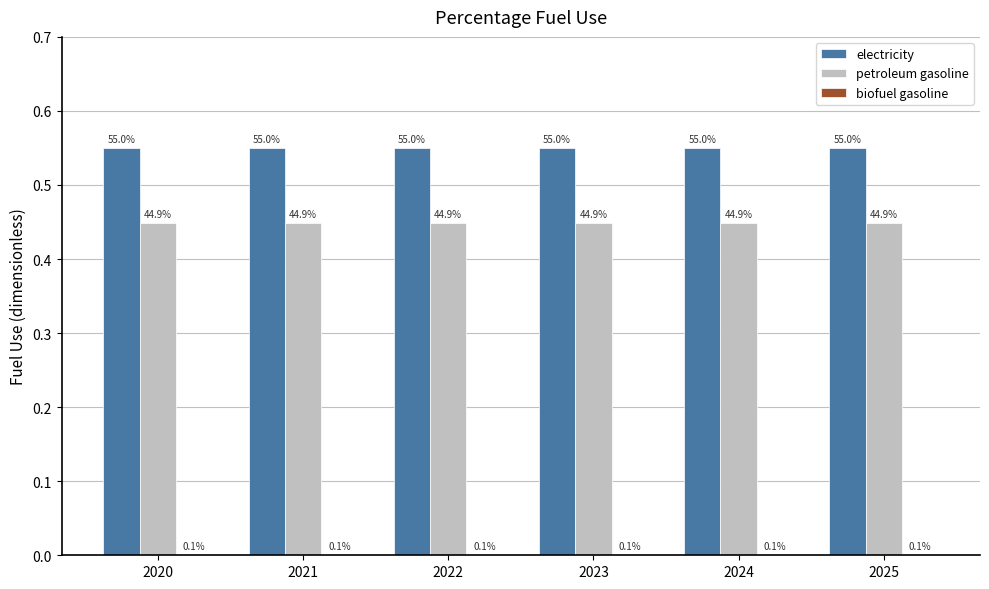

Reading left to right, list all the values displayed in this chart.

electricity: 0.6	0.6	0.6	0.6	0.6	0.6
petroleum gasoline: 0.4	0.4	0.4	0.4	0.4	0.4
biofuel gasoline: 0.0	0.0	0.0	0.0	0.0	0.0